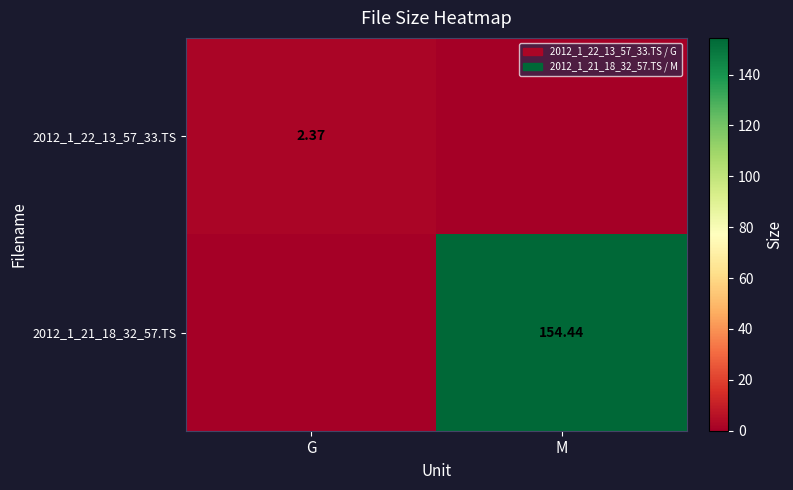

Which category has the lowest value in the 2012_1_22_13_57_33.TS series?

M